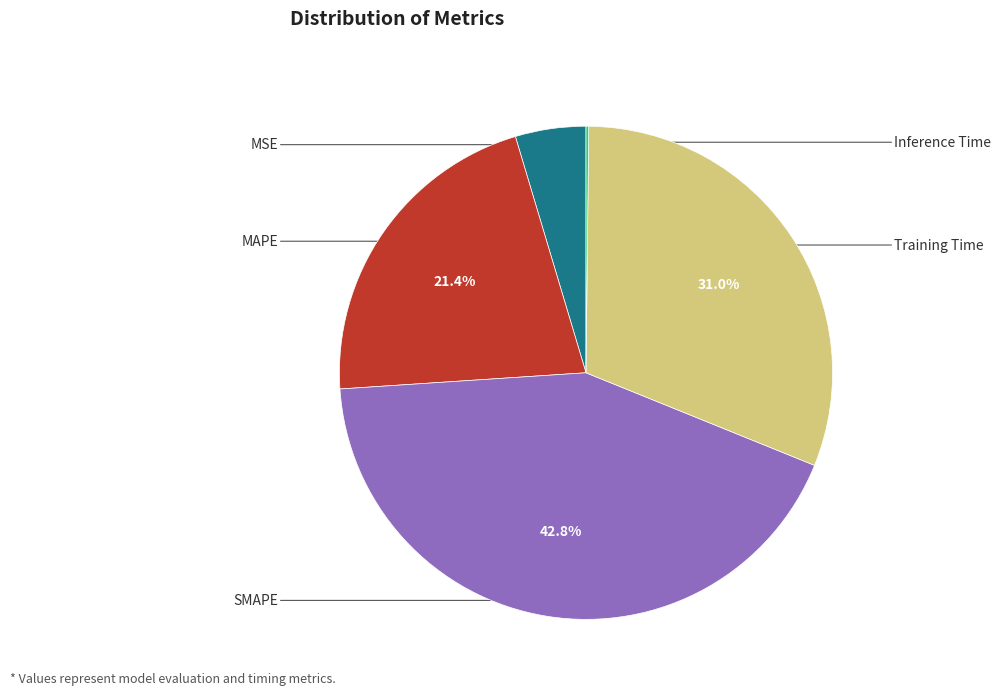

Does any single category account for the majority?

No